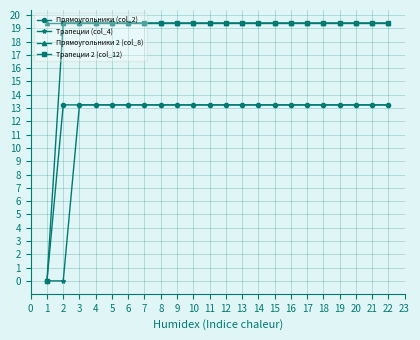

What value does the Трапеции 2 (col_12) series have at 4?

19.4